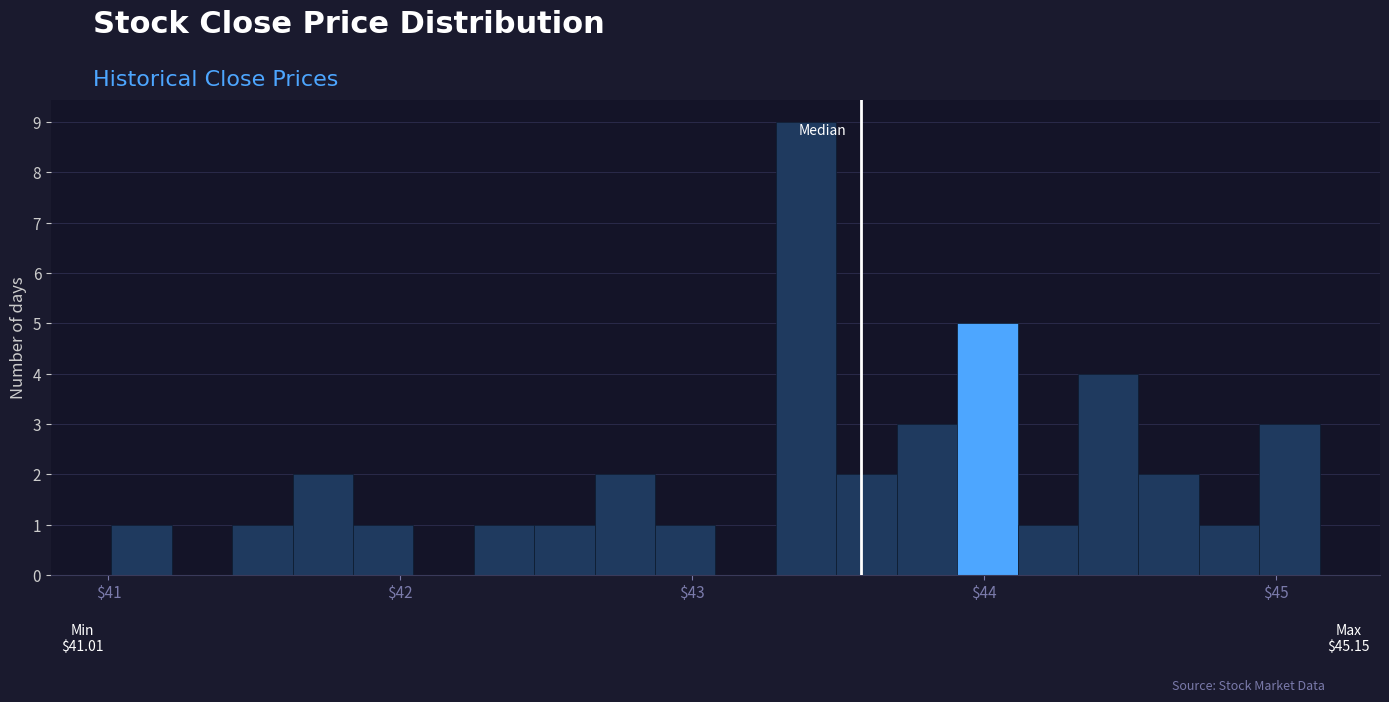

Around what value on the x-axis is the tallest bar? Give the approximate position of its centre, as read against the axis.

43.4